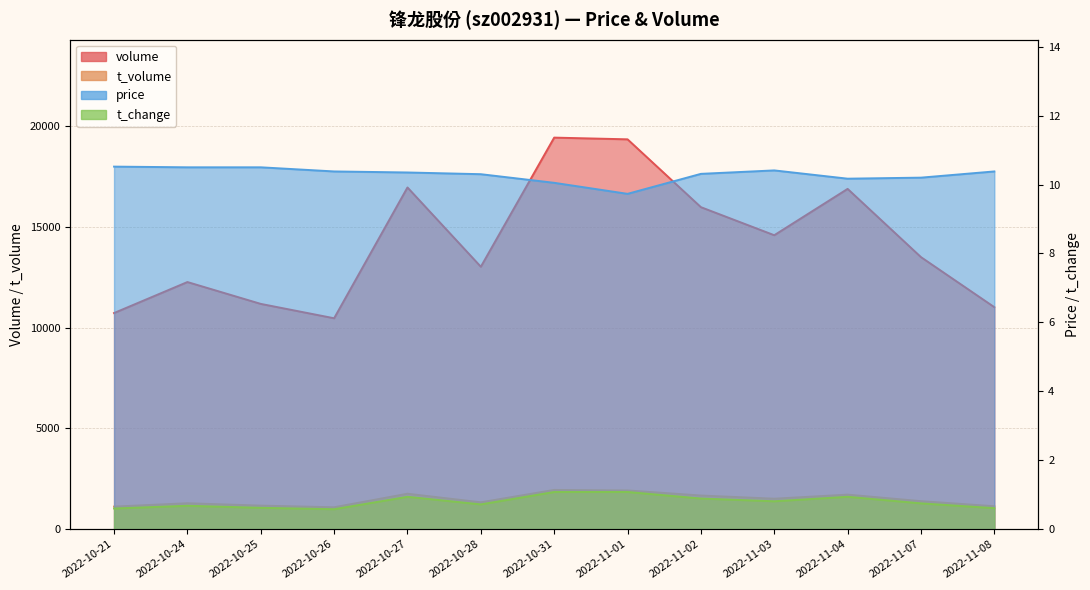

What is the difference between the t_change values at 2022-10-24 and 2022-11-03?

0.1